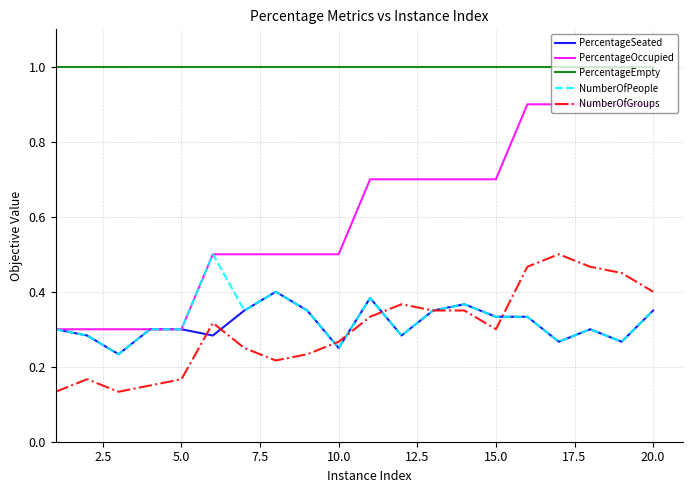

True or false: PercentageEmpty and PercentageOccupied cross at least once.

False